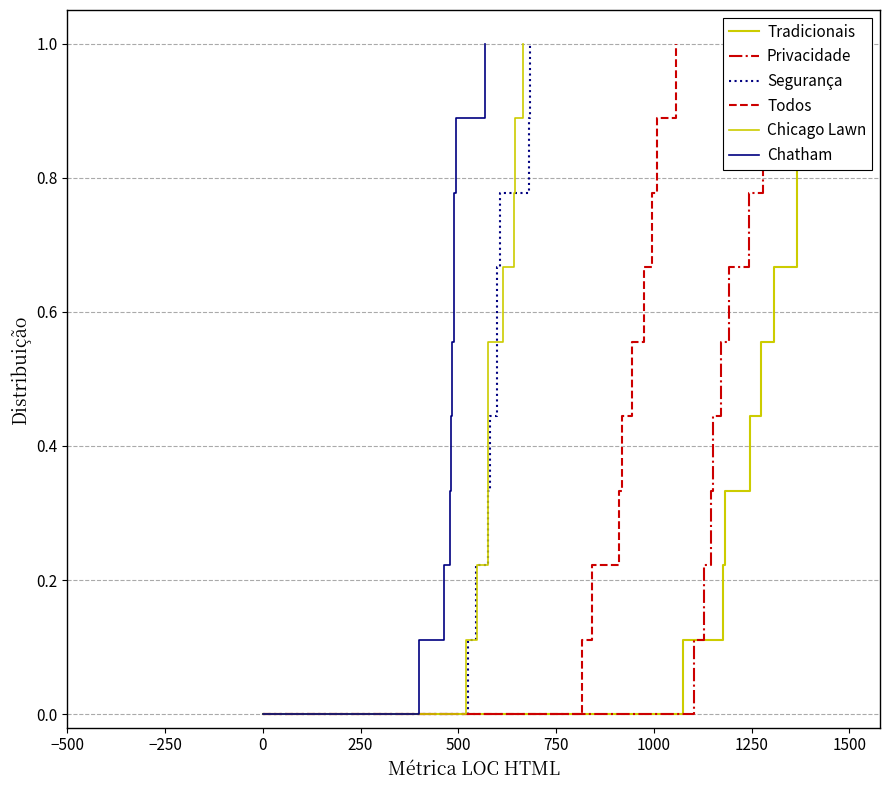

What is the sum of all Segurança values?

5.0